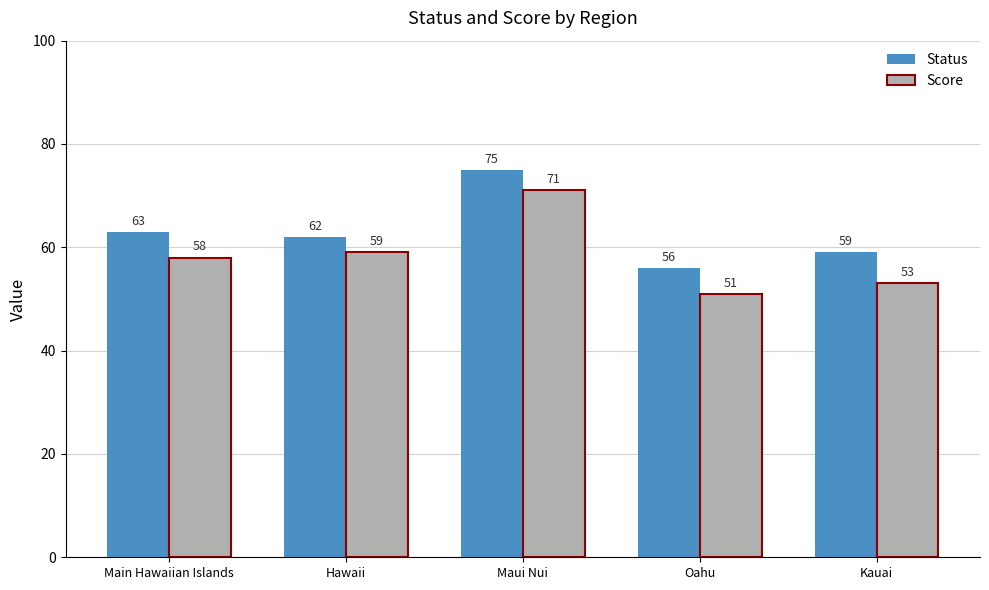

At which label is Status closest to 65?

Main Hawaiian Islands